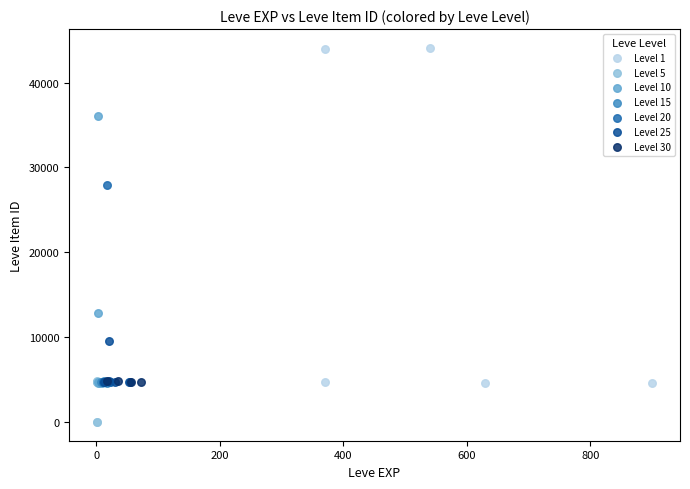

Which series has the widest spread of Y values?

Level 1